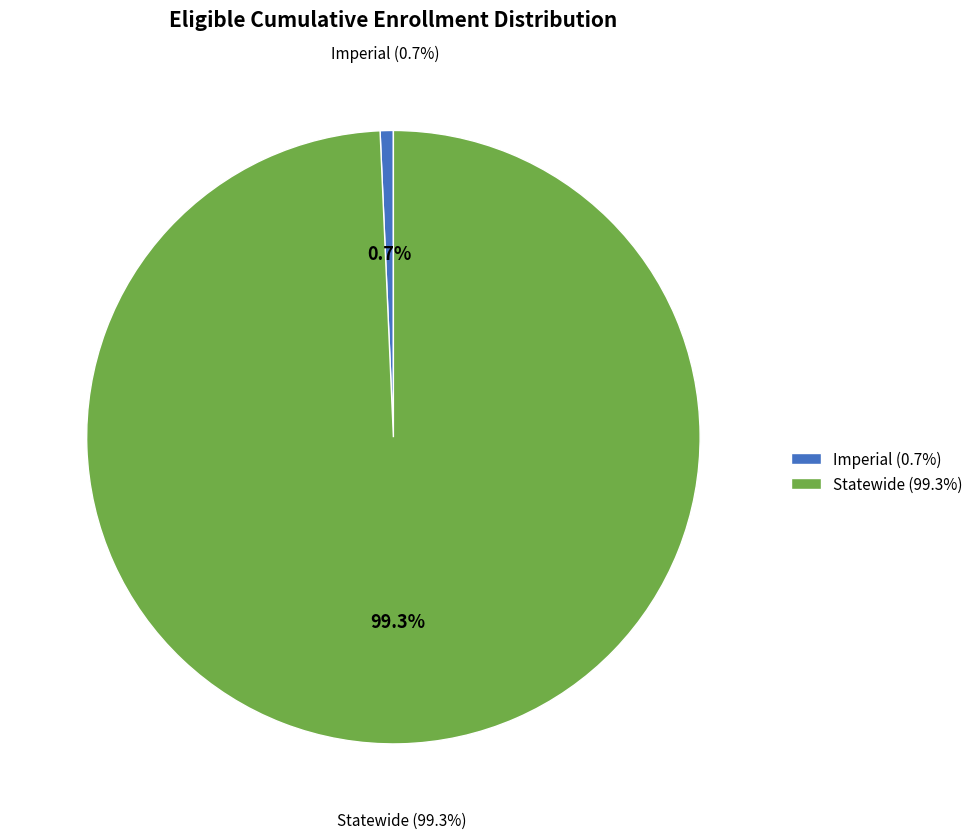

To the nearest percent, what is the difference between the largest and smallest slice percentages?

99%